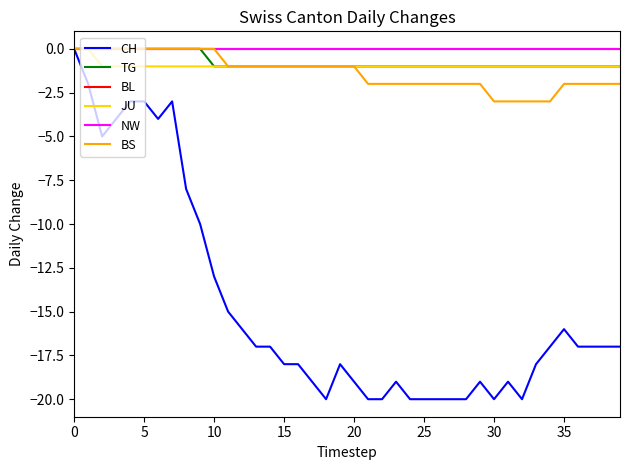

Rank the series by their maximum value, from highest to lowest.

CH, TG, BL, JU, NW, BS